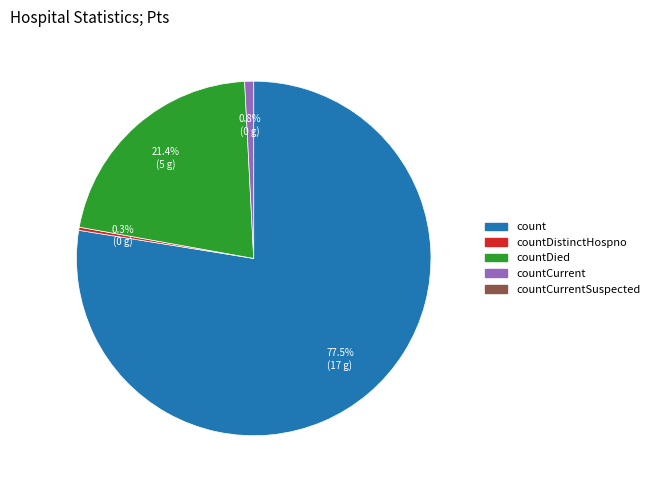

Is there any slice that represents more than half of the pie?

Yes